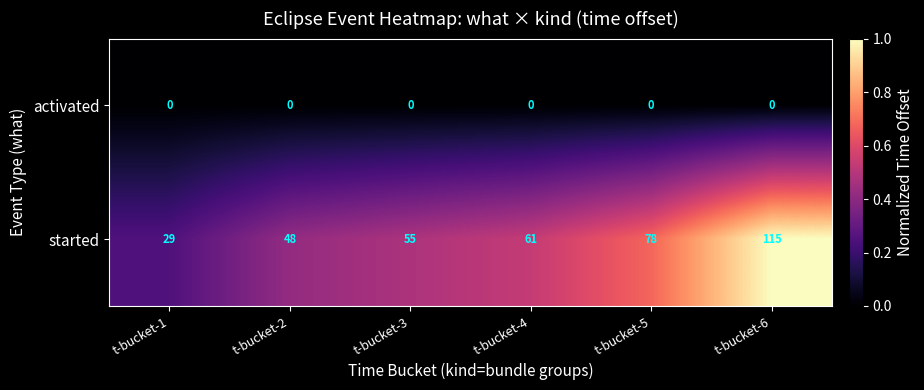

How many data points does each series have?

6